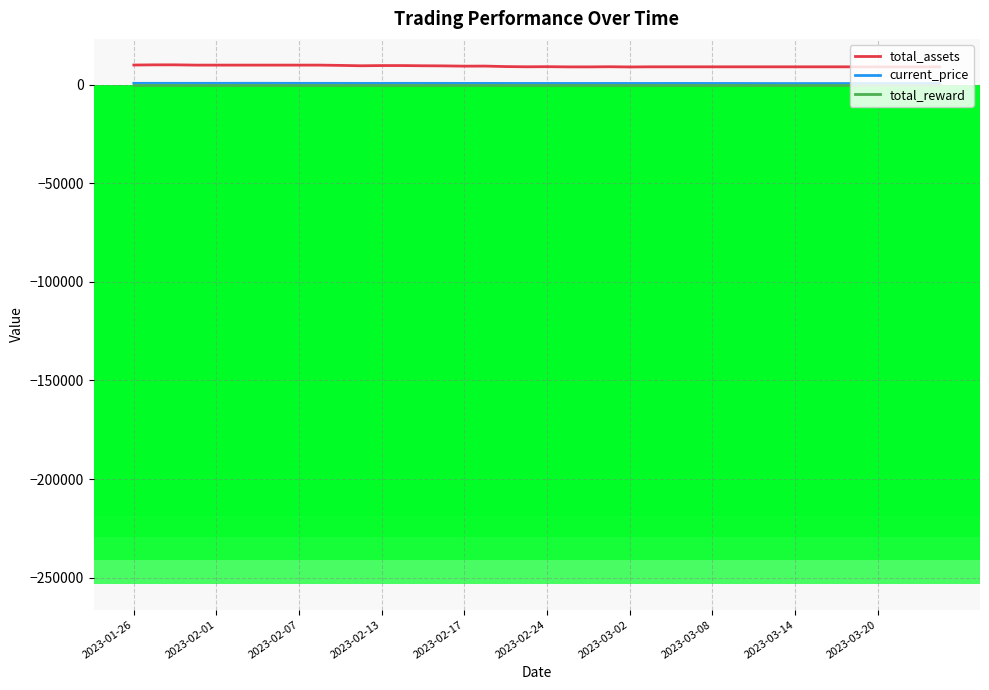

What is the lowest value of the total_assets series?

9022.2